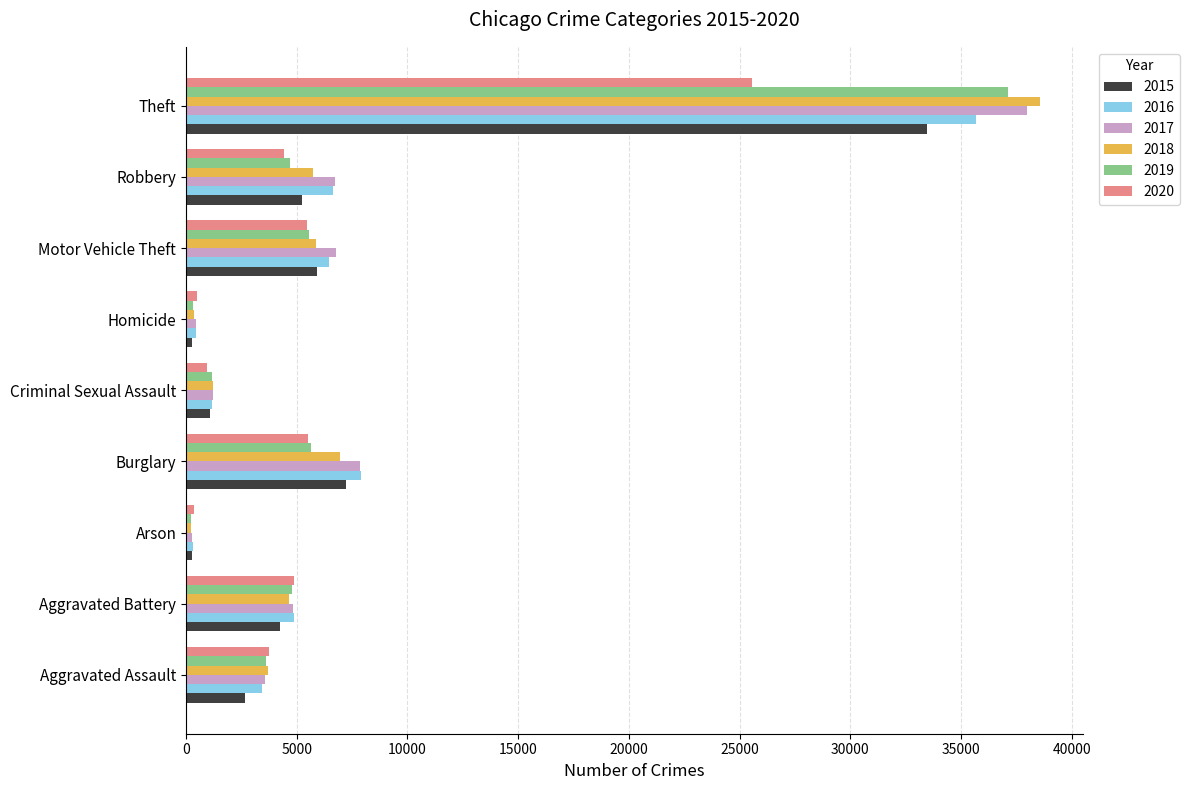

What is the difference between the highest and lowest values at Motor Vehicle Theft?

1303